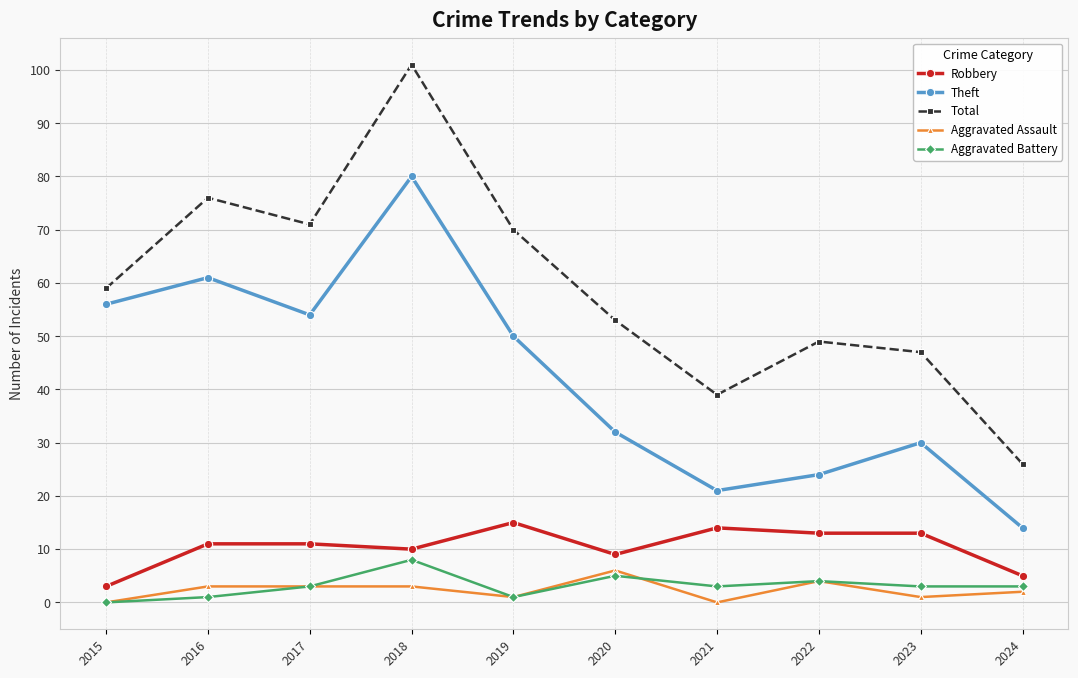

Reading right to left, transcribe all the data shown in this chart.

Robbery: 2024=5	2023=13	2022=13	2021=14	2020=9	2019=15	2018=10	2017=11	2016=11	2015=3
Theft: 2024=14	2023=30	2022=24	2021=21	2020=32	2019=50	2018=80	2017=54	2016=61	2015=56
Total: 2024=26	2023=47	2022=49	2021=39	2020=53	2019=70	2018=101	2017=71	2016=76	2015=59
Aggravated Assault: 2024=2	2023=1	2022=4	2021=0	2020=6	2019=1	2018=3	2017=3	2016=3	2015=0
Aggravated Battery: 2024=3	2023=3	2022=4	2021=3	2020=5	2019=1	2018=8	2017=3	2016=1	2015=0